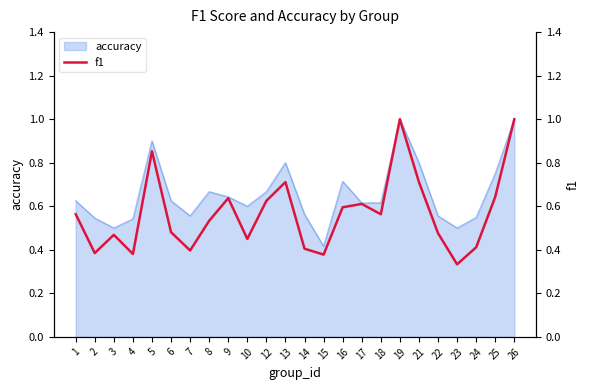

Where is accuracy nearest to the value 0?

15